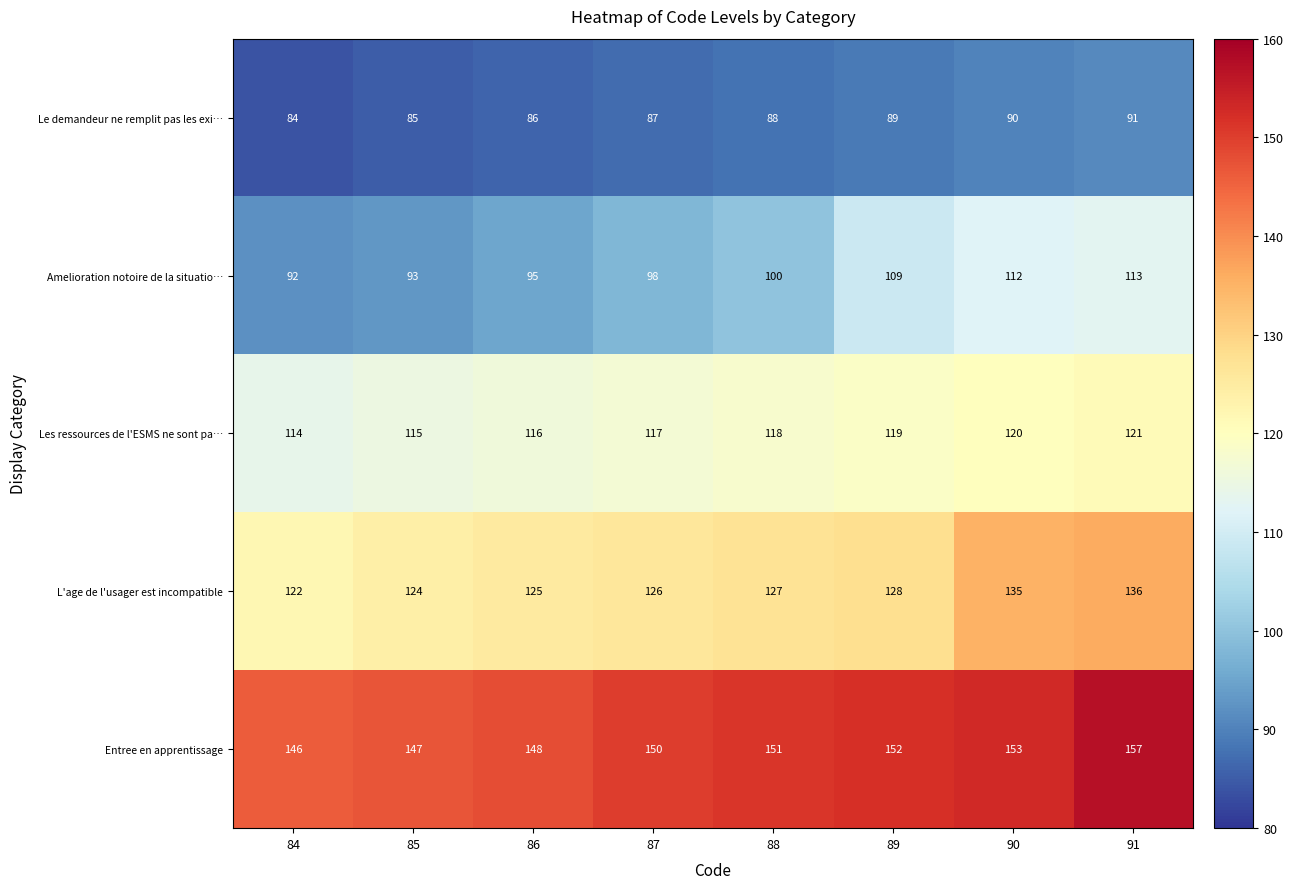

Which series has the largest total across all categories?

Entree en apprentissage